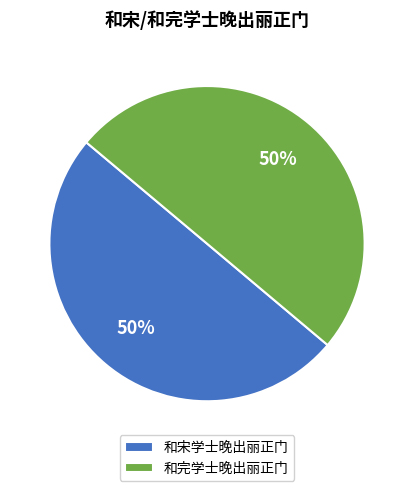

To the nearest percent, what portion does 和完学士晚出丽正门 represent?

50%